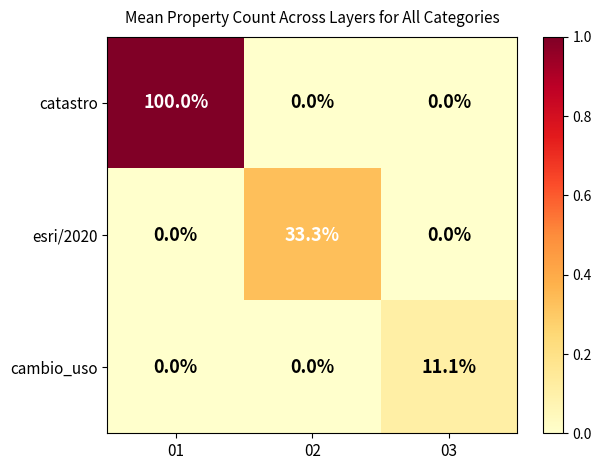

What is the maximum value shown in the chart?

100.0